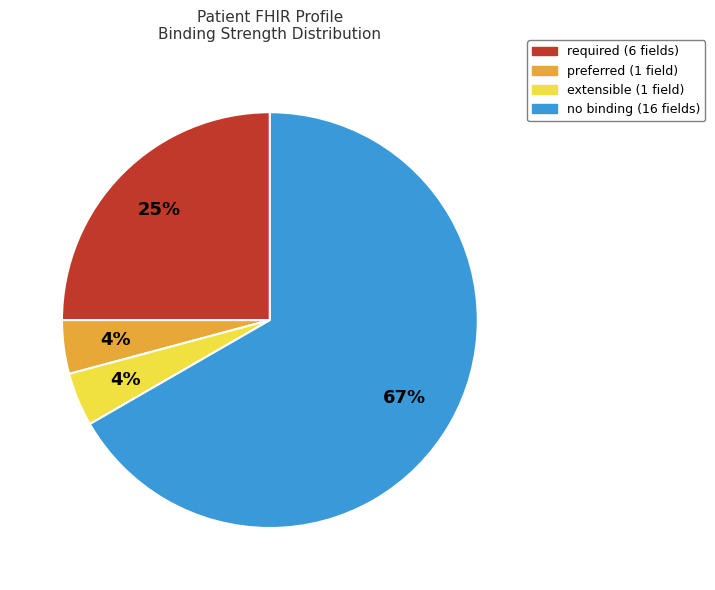

Which category accounts for the majority?

no binding (16 fields)